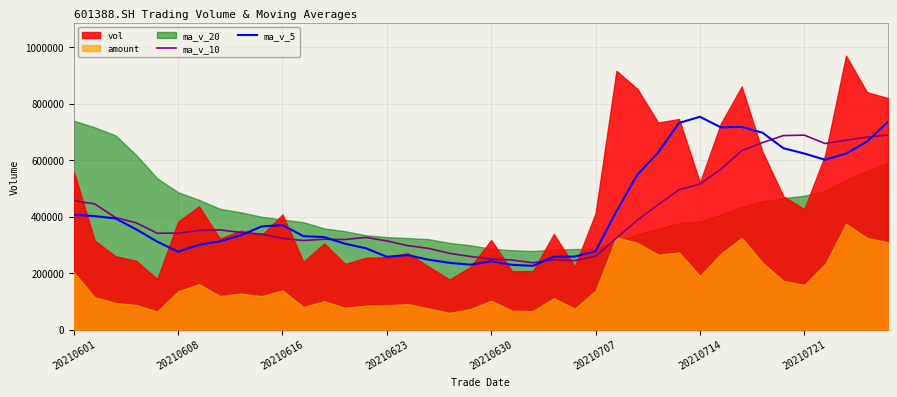

What position from the left is 13?

14